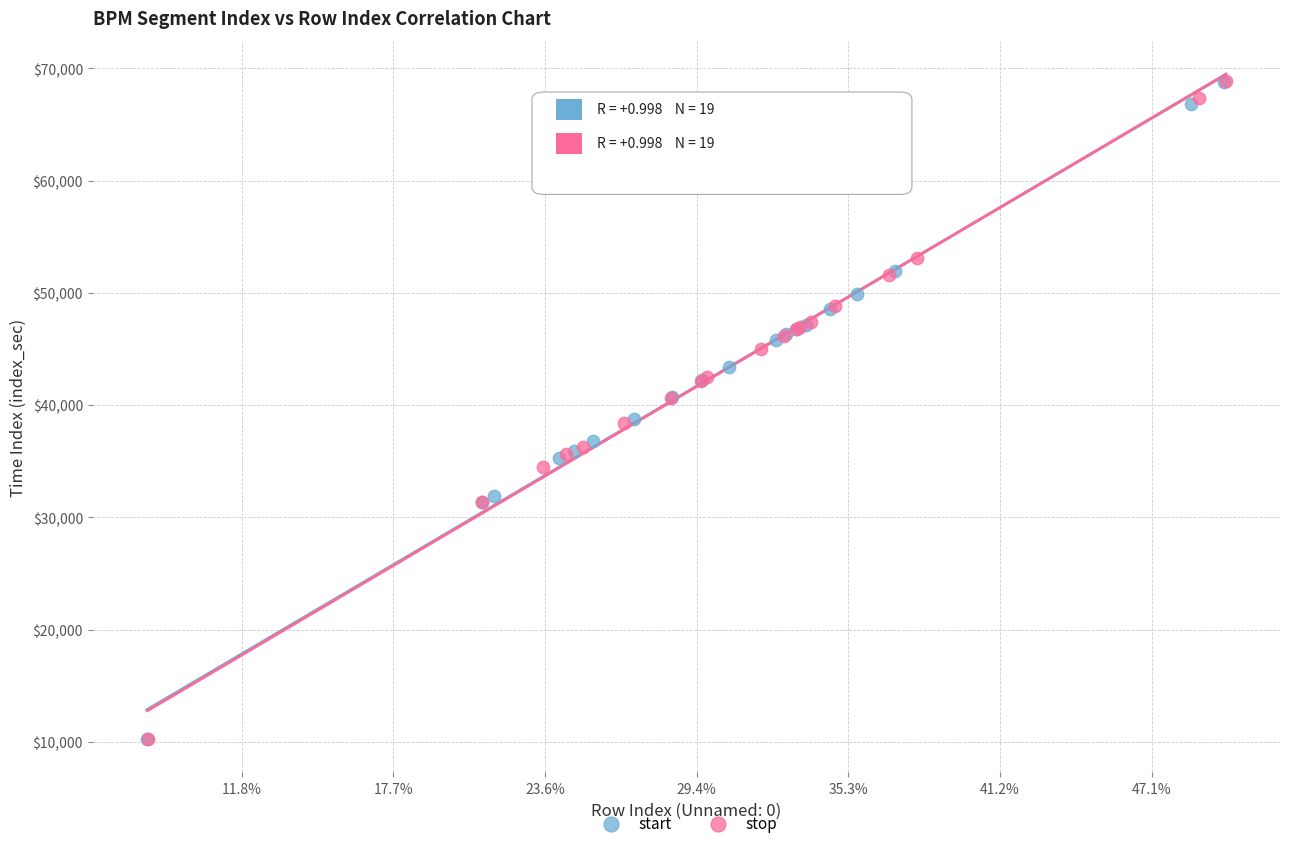

Which series has the widest spread of Y values?

stop